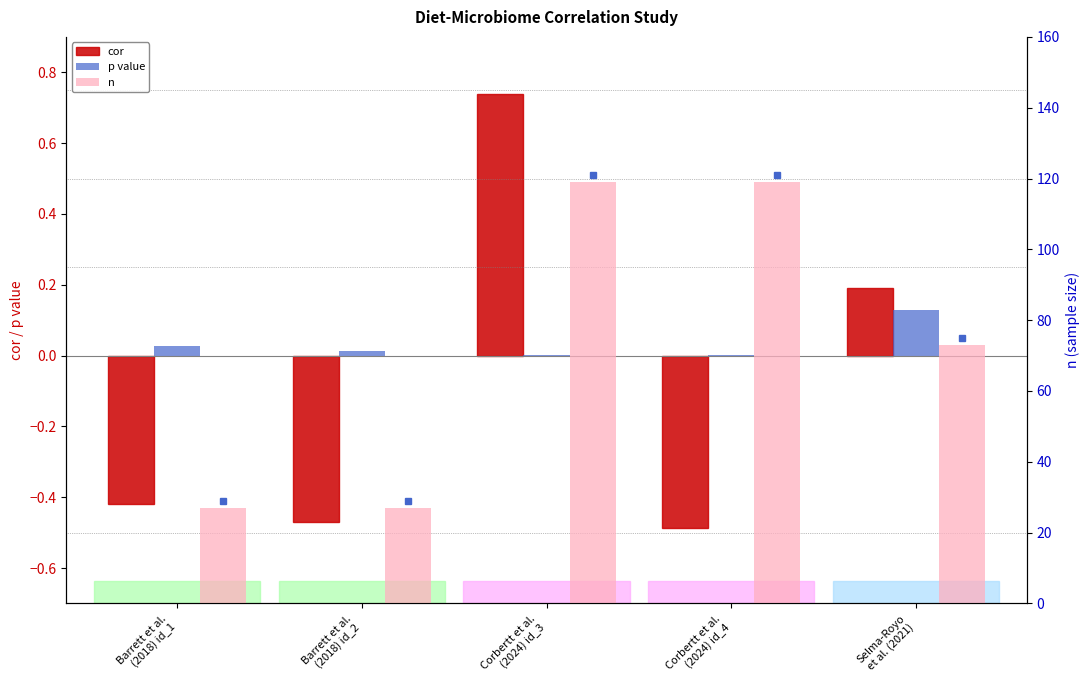

How many bars are there in each group?

3